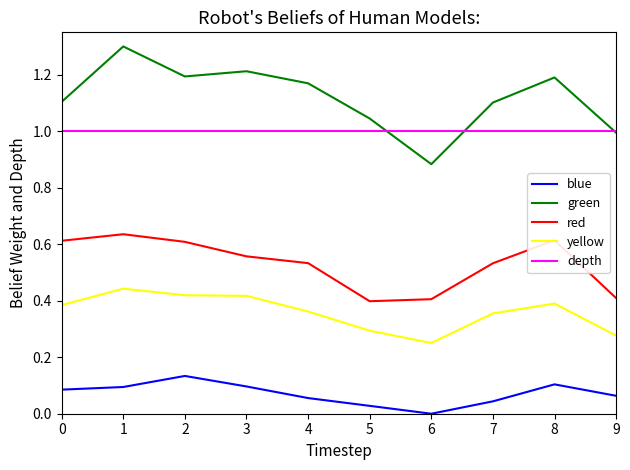

Is the value of green at 0 greater than the value of yellow at 8?

Yes